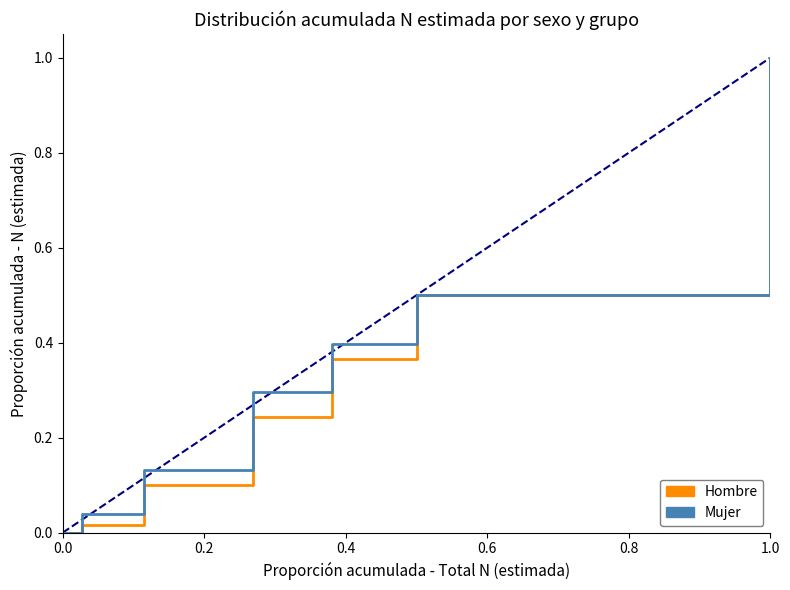

What is the greatest value displayed?

1.0